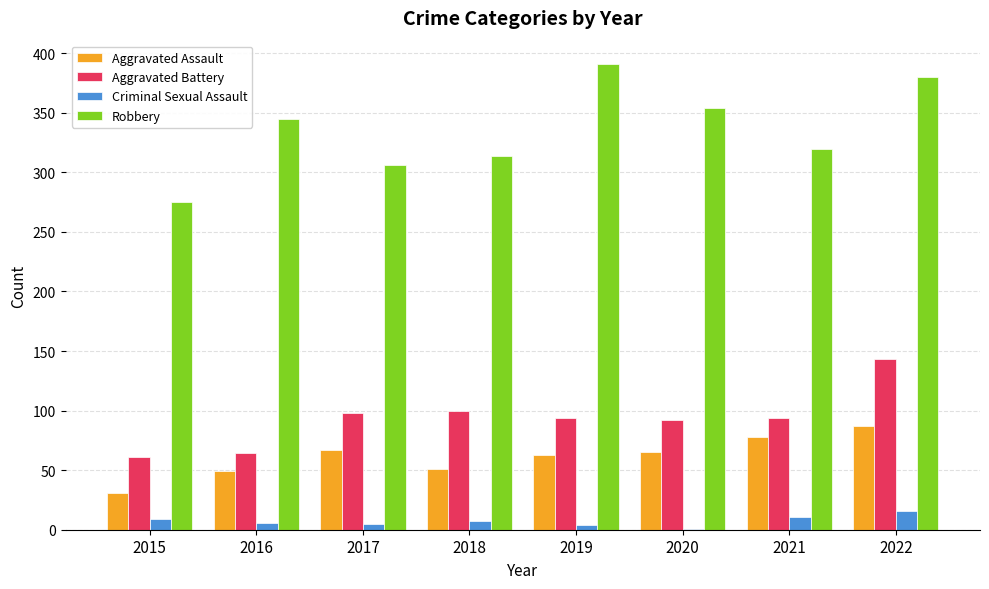

Which series has the largest total across all categories?

Robbery